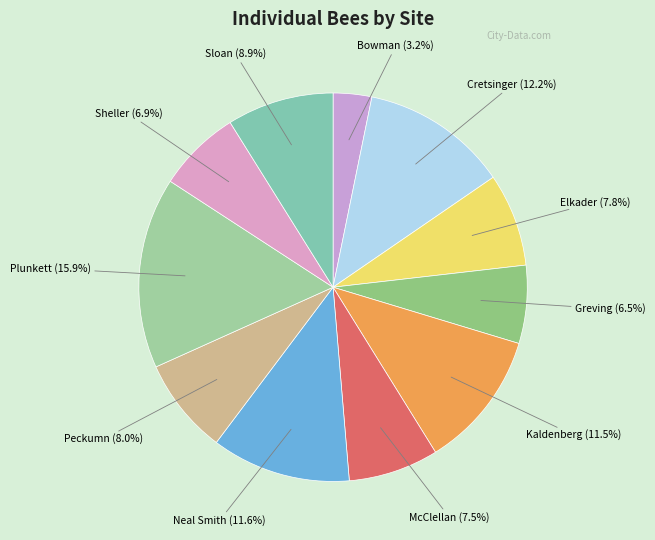

How many slices are in this pie chart?

11